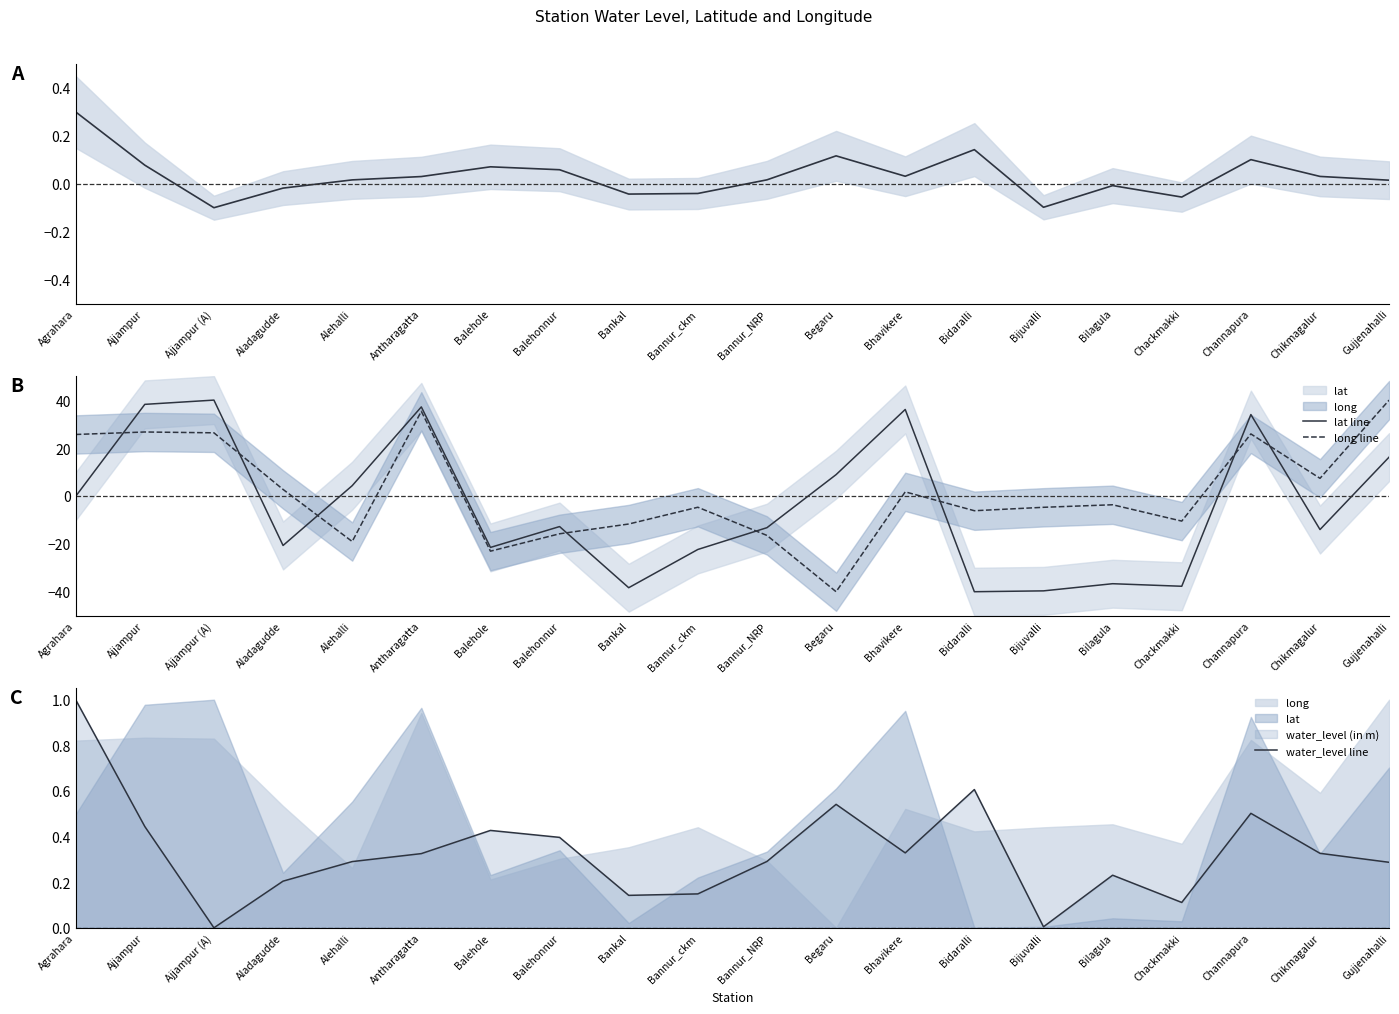

True or false: water_level (in m) mid has a value of 0.2 at Begaru.

False